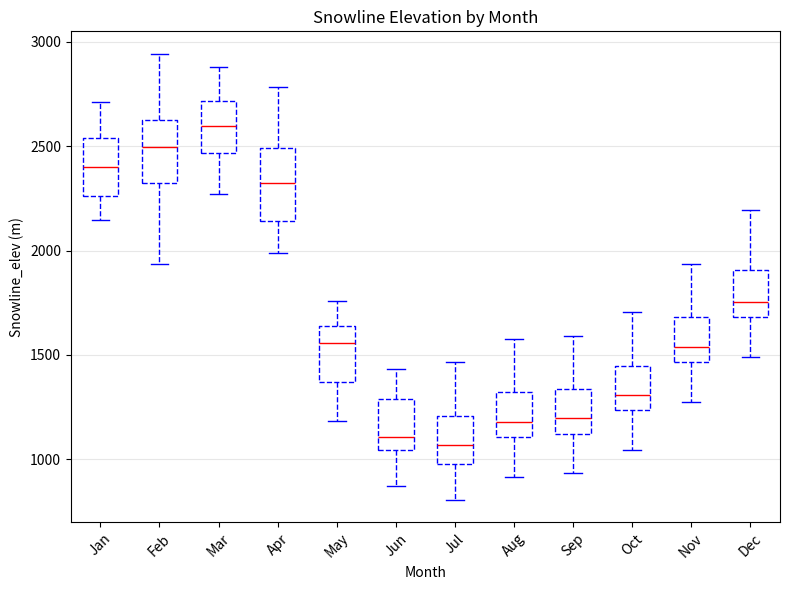

Reading left to right, transcribe this box plot: for each box, give where its median line is, the range the box spans, and where its two whiskers end, as read against the y-axis. The values are not printed on the chart, so give them approximately, as read against the axis.

Jan: median 2400, box 2250 to 2550, whiskers 2150 to 2700
Feb: median 2500, box 2300 to 2600, whiskers 1950 to 2950
Mar: median 2600, box 2450 to 2700, whiskers 2250 to 2900
Apr: median 2350, box 2150 to 2500, whiskers 2000 to 2800
May: median 1550, box 1350 to 1650, whiskers 1200 to 1750
Jun: median 1100, box 1050 to 1300, whiskers 850 to 1450
Jul: median 1050, box 1000 to 1200, whiskers 800 to 1450
Aug: median 1200, box 1100 to 1300, whiskers 900 to 1550
Sep: median 1200, box 1100 to 1350, whiskers 950 to 1600
Oct: median 1300, box 1250 to 1450, whiskers 1050 to 1700
Nov: median 1550, box 1450 to 1700, whiskers 1250 to 1950
Dec: median 1750, box 1700 to 1900, whiskers 1500 to 2200